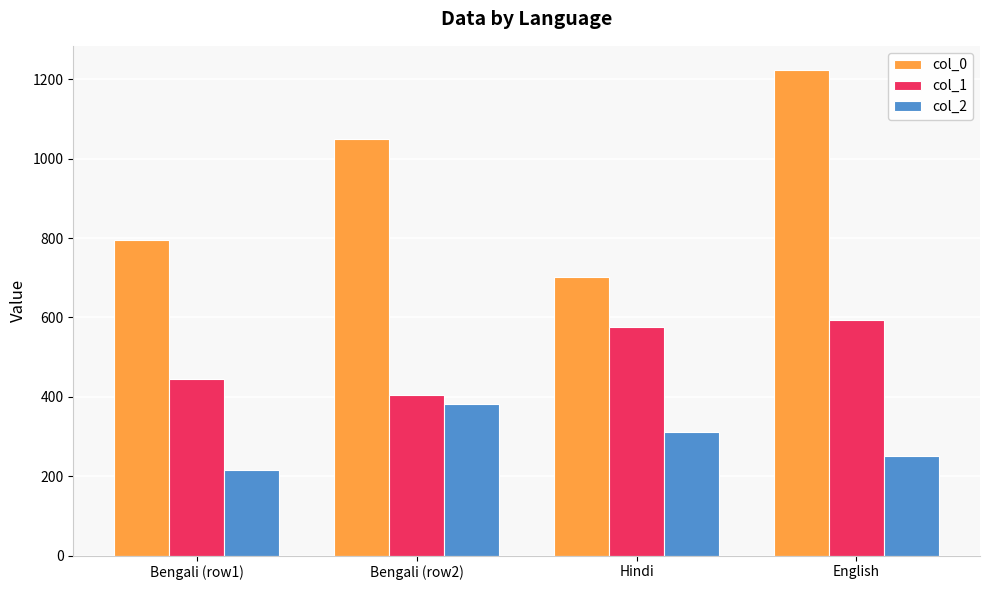

How many values in the col_1 series exceed 575?

2